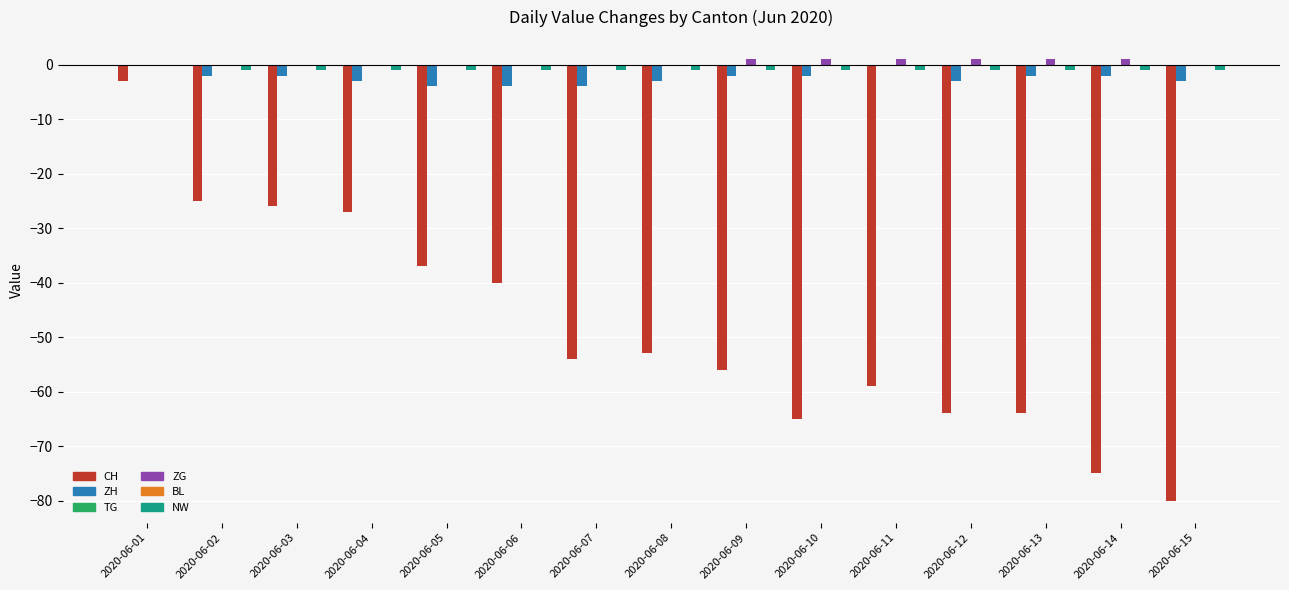

What are all the series names shown in the legend?

CH, ZH, TG, ZG, BL, NW